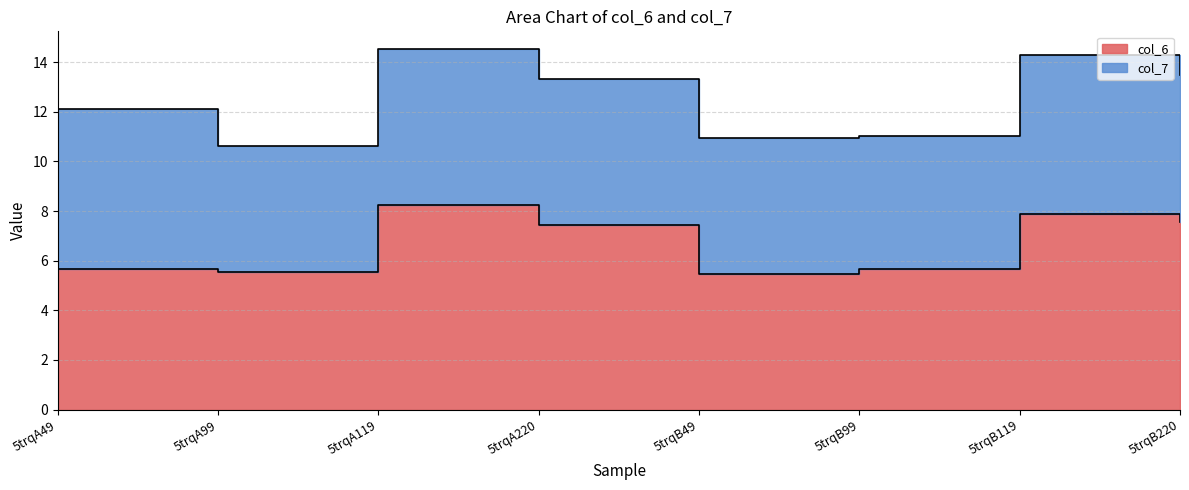

What is the difference between the second highest and minimum values?

2.4